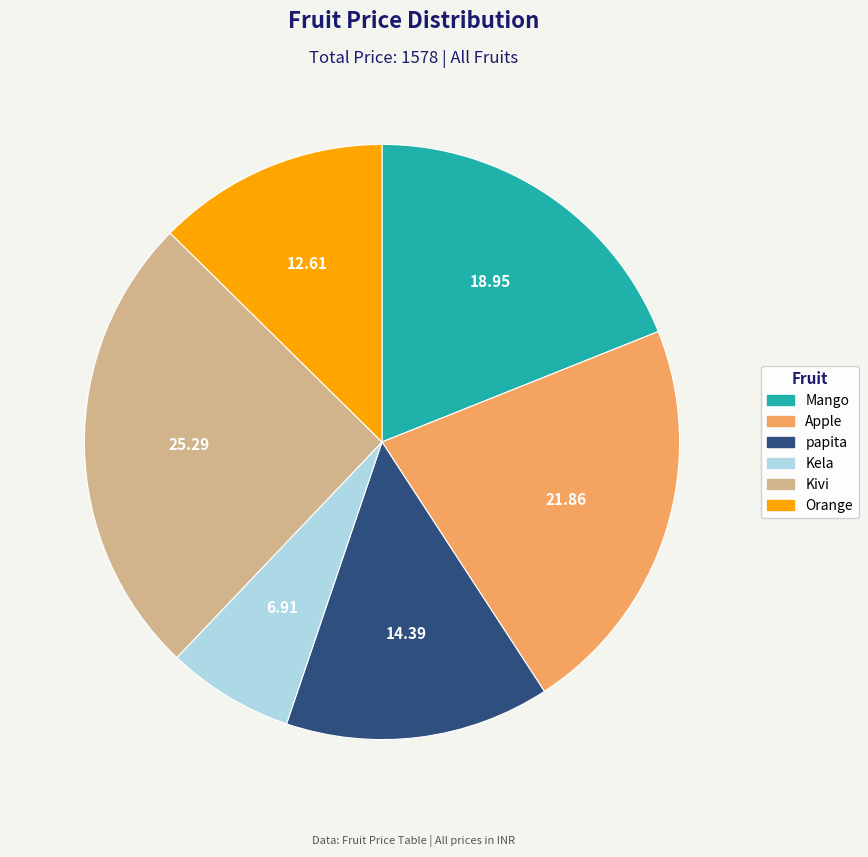

Does any single category account for the majority?

No